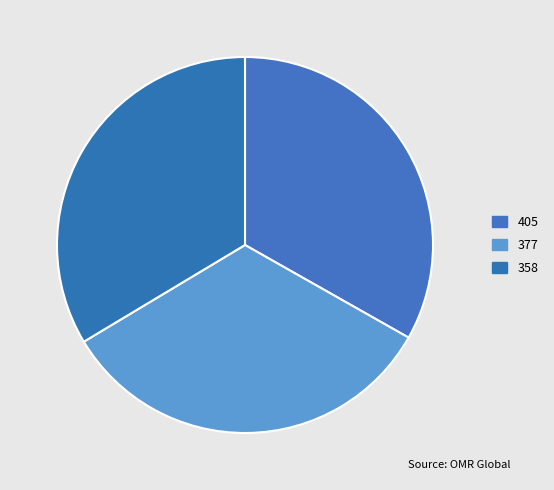

Does 358 account for over 50% of the chart?

No